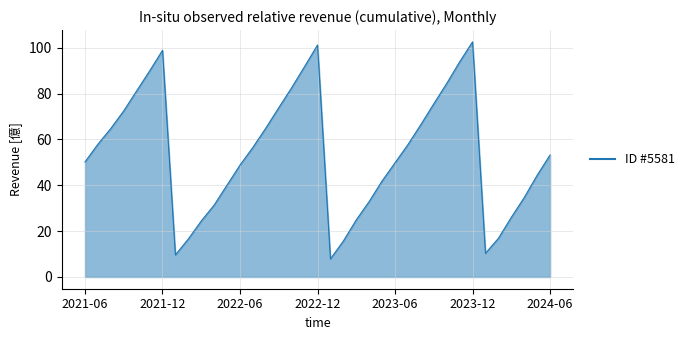

How many values are below 53?

18